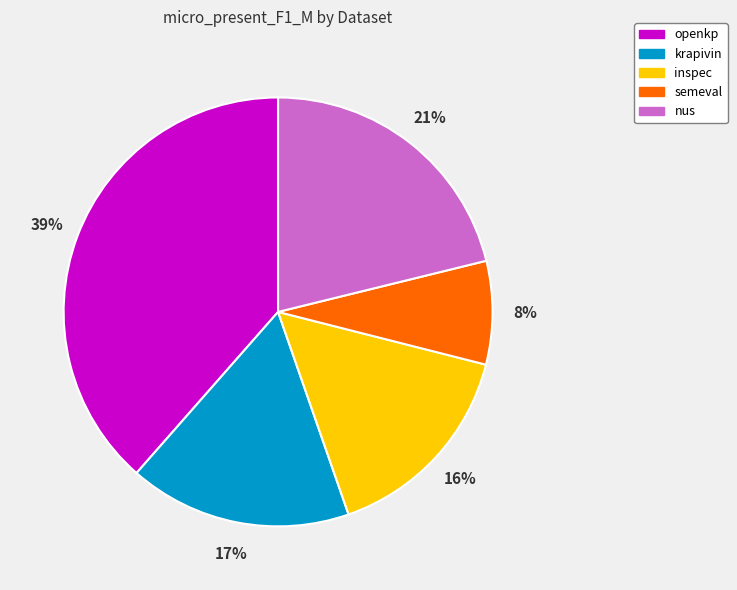

What is the smallest slice in the pie chart?

semeval